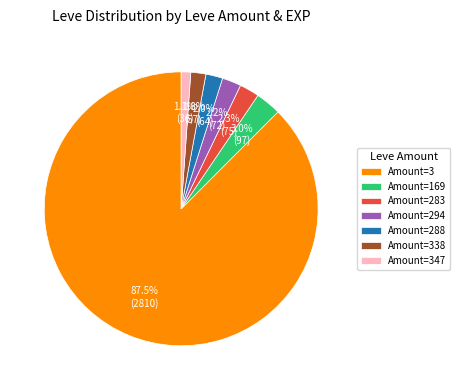

What is the largest slice in the pie chart?

Amount=3